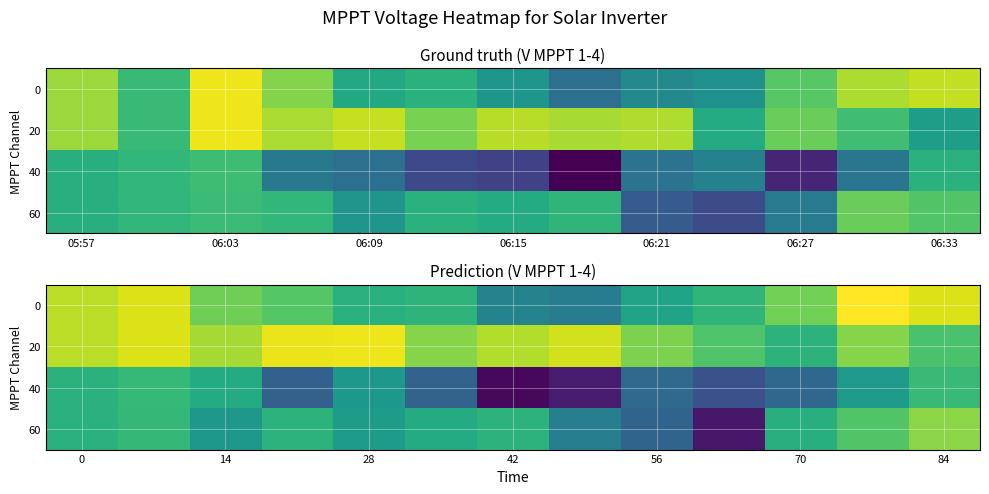

What is the greatest value displayed?

706.3